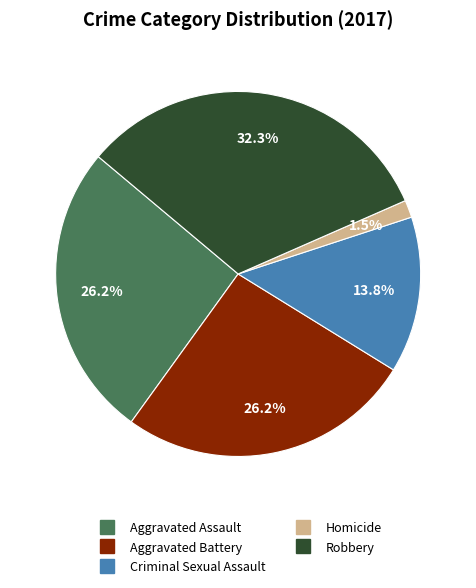

How many segments does this pie chart have?

5